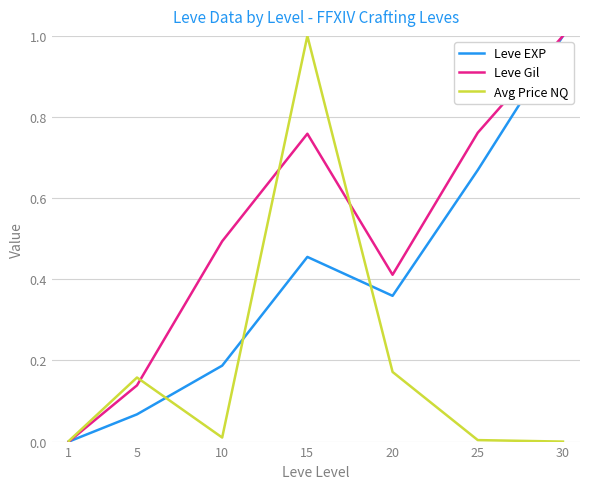

The value of Avg Price NQ at 1 is 0.0. True or false?

True